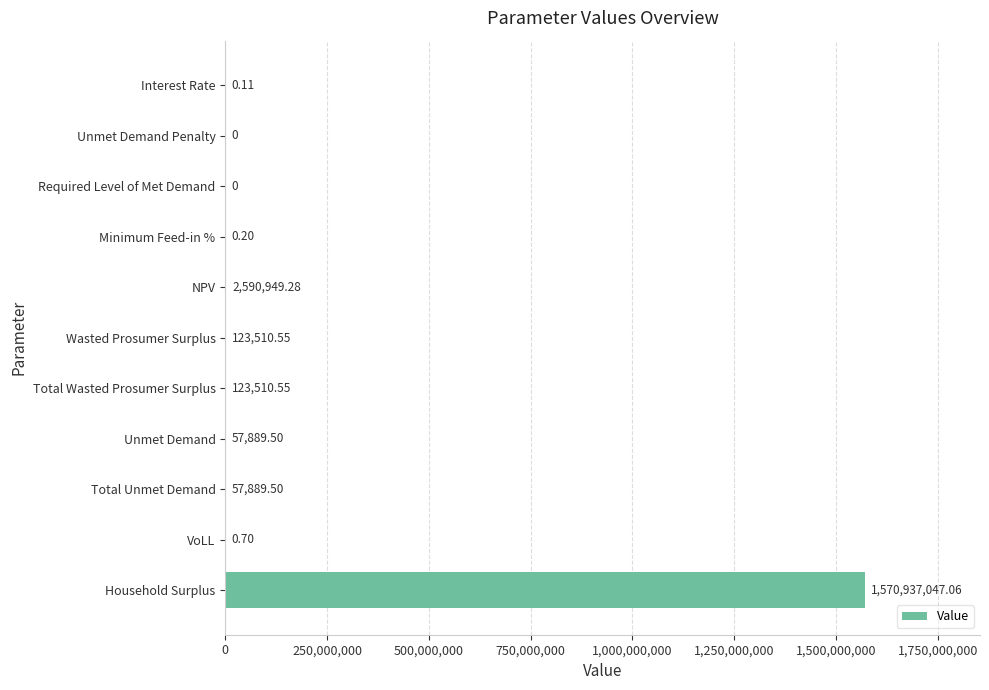

Where is the data nearest to the value 785468523?

NPV